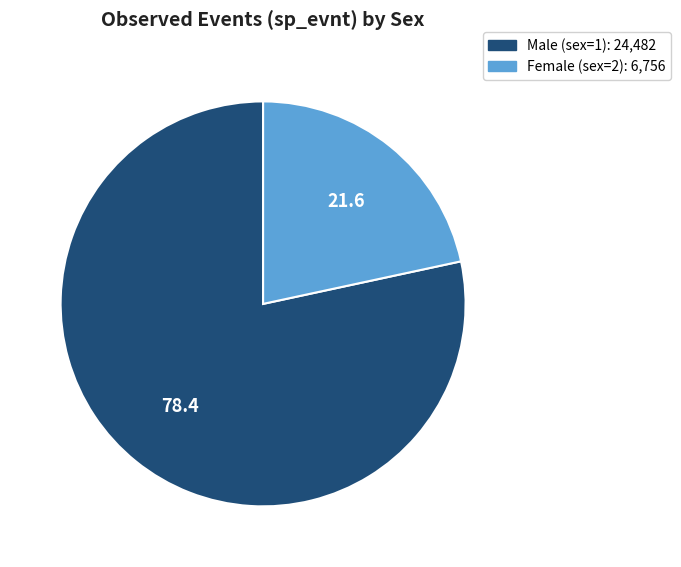

Count the number of slices in the pie.

2